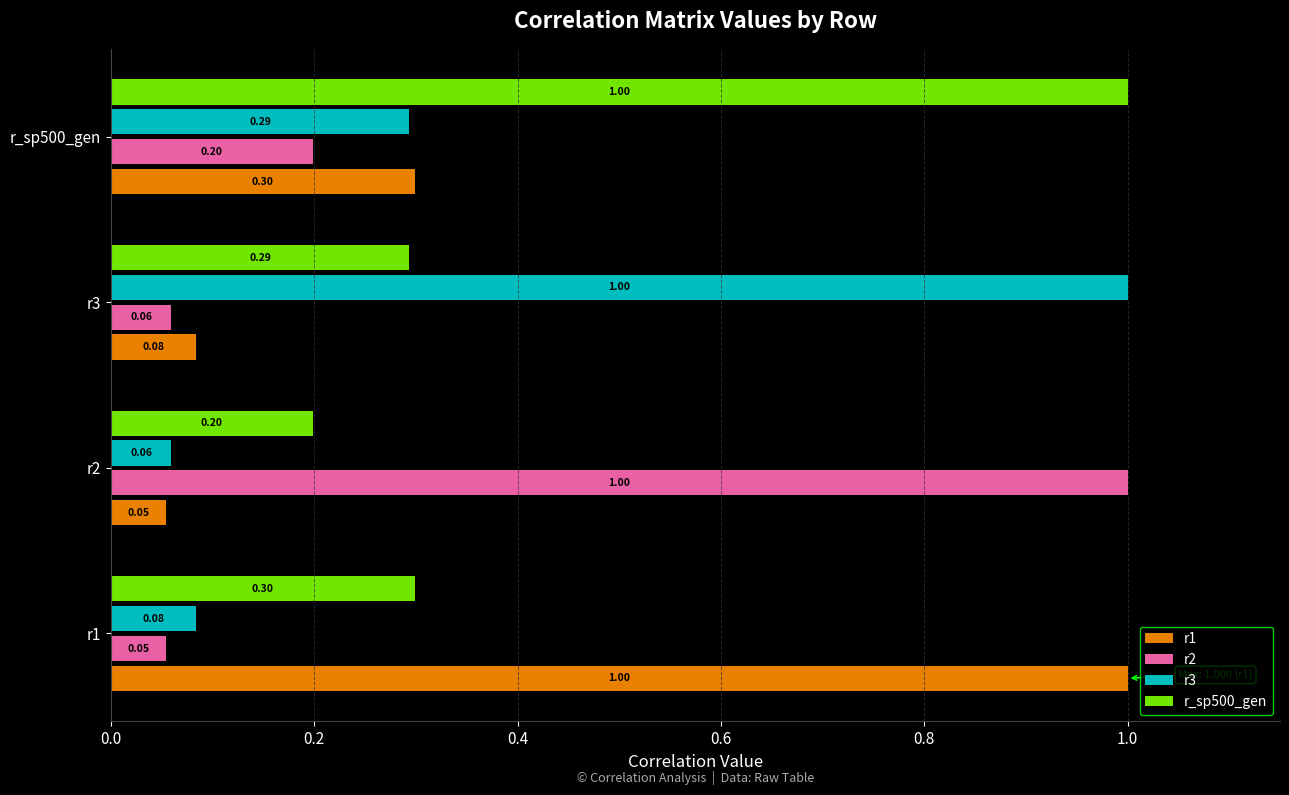

What is the difference between the highest and lowest values at r3?

0.9